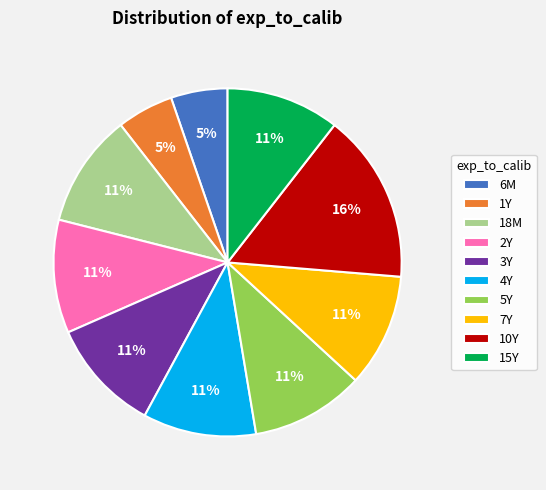

Is 10Y the majority of the pie?

No